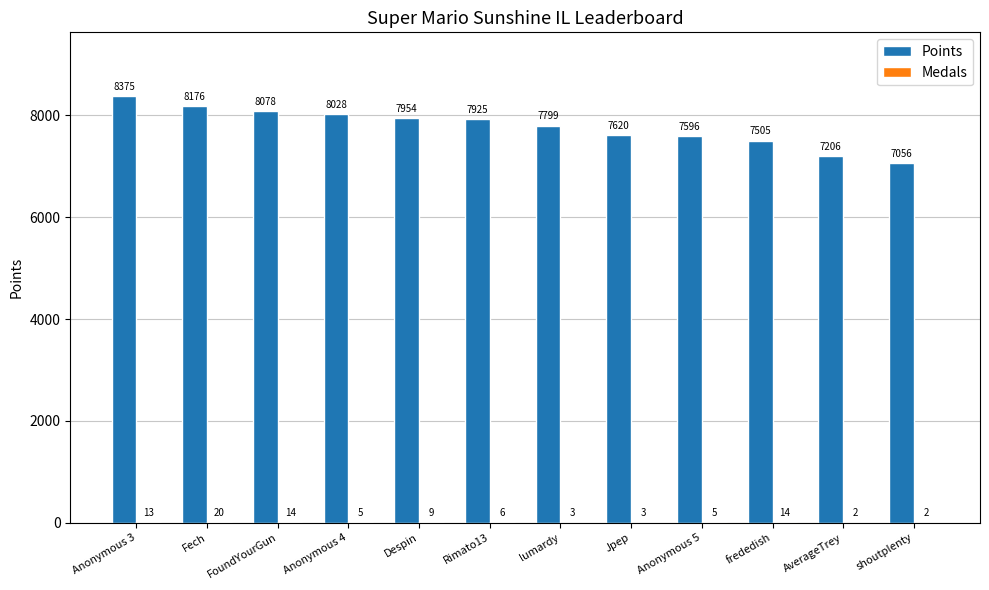

Which series changed the most between Fech and Despin?

Points